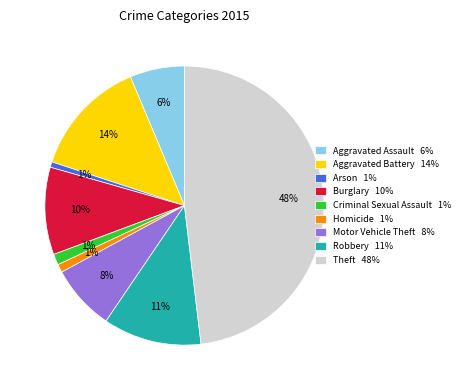

The Motor Vehicle Theft slice represents 1% of the pie. True or false?

False